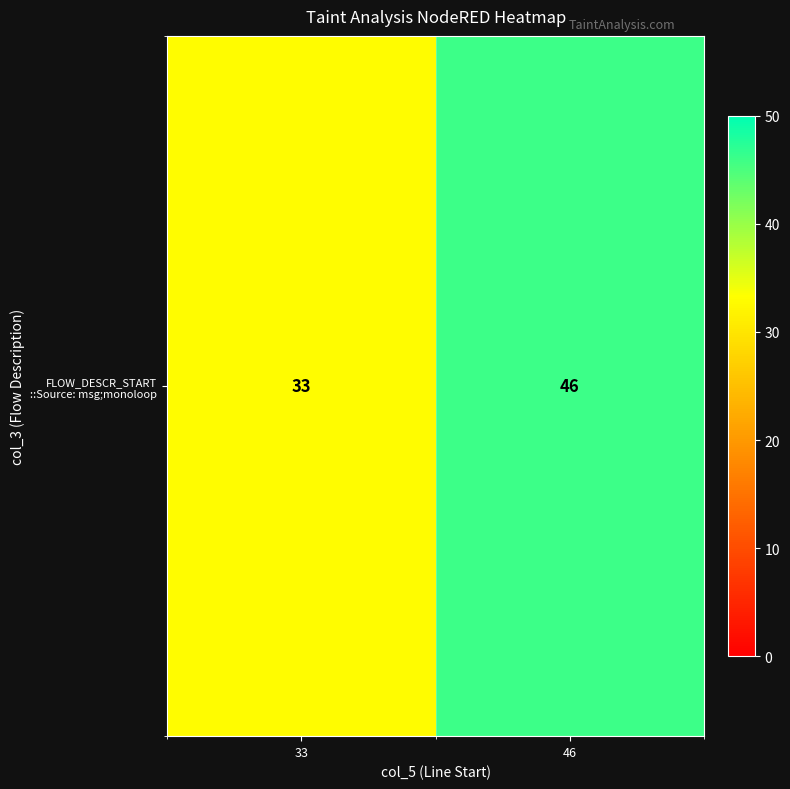

The value at 33 is 16. True or false?

False